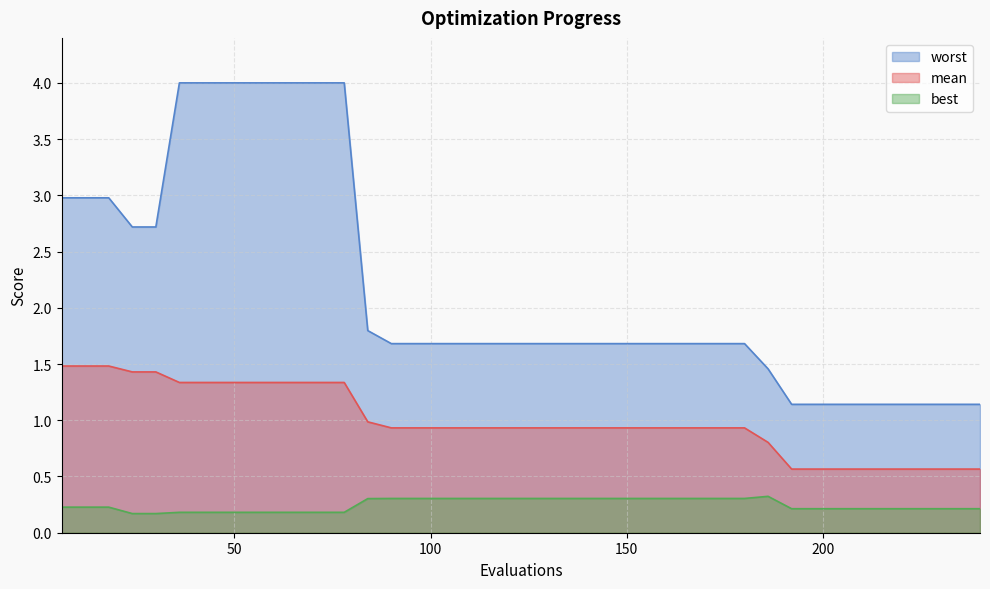

How many lines are shown in the chart?

3